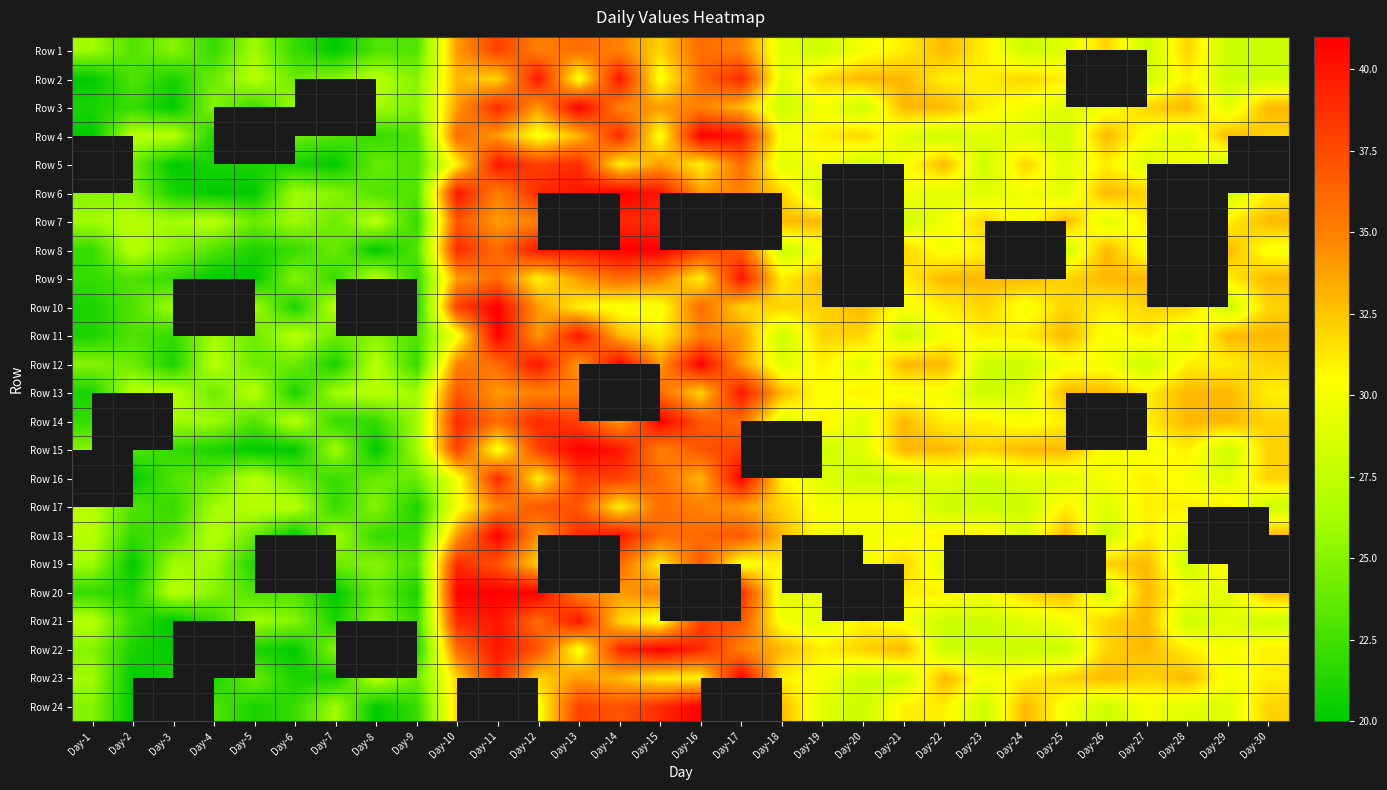

At which label does Row 1 first exceed 29?

9